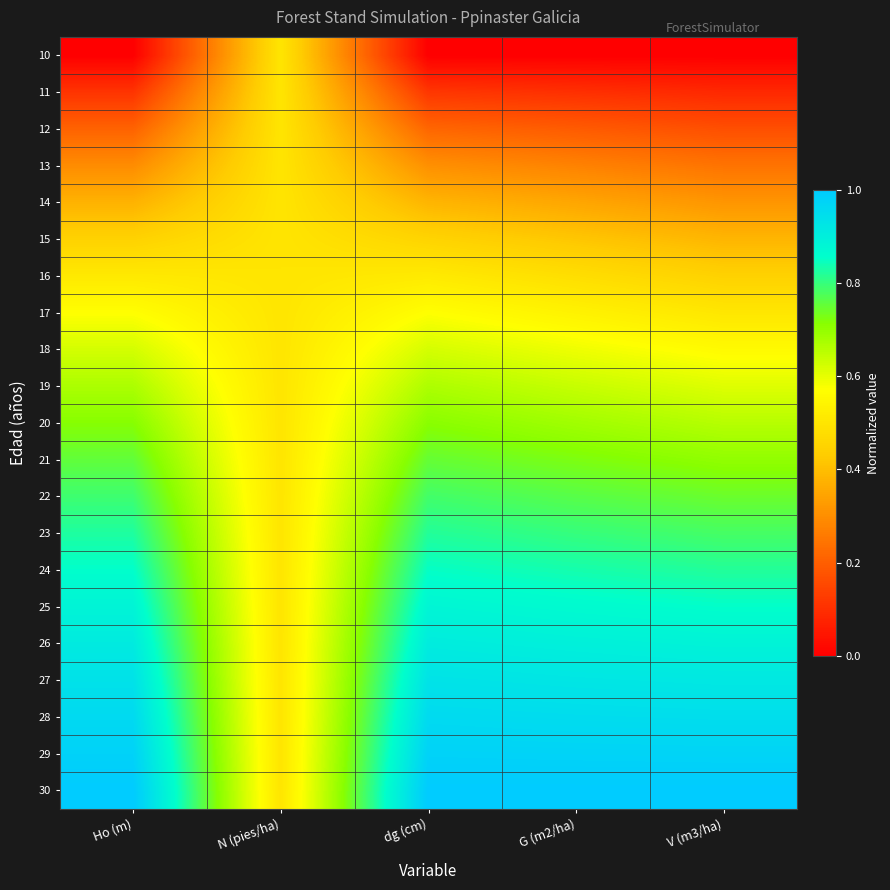

Which series has the widest spread of values?

10